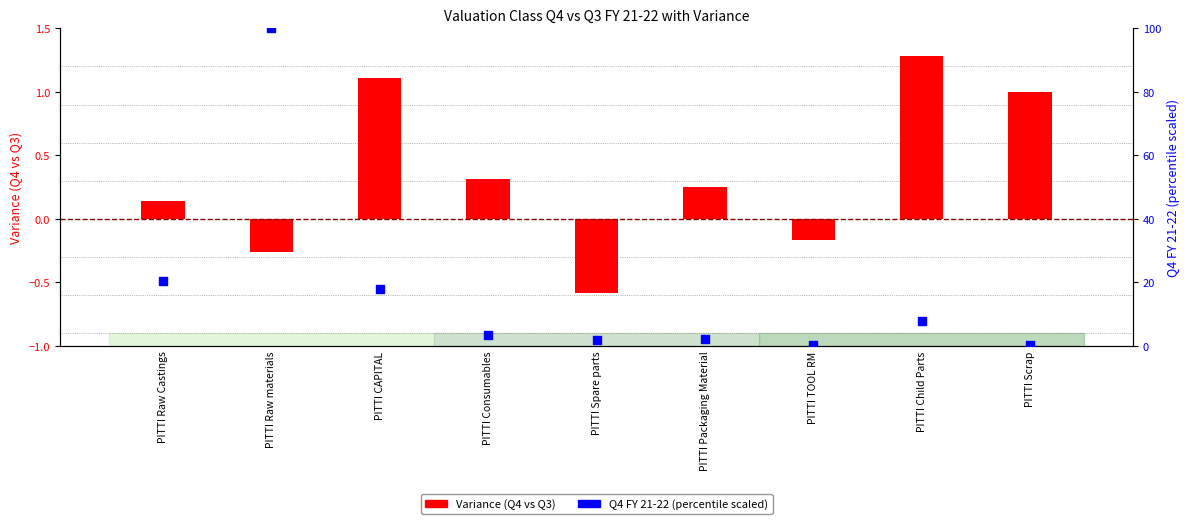

Which series reaches the minimum Y coordinate?

Variance